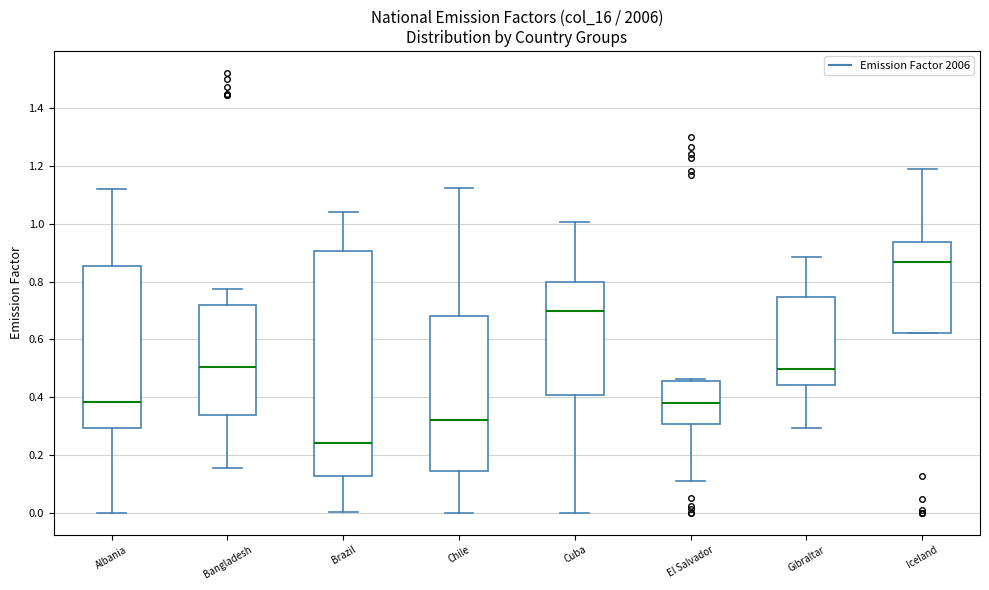

Which box has the highest median line?

Iceland